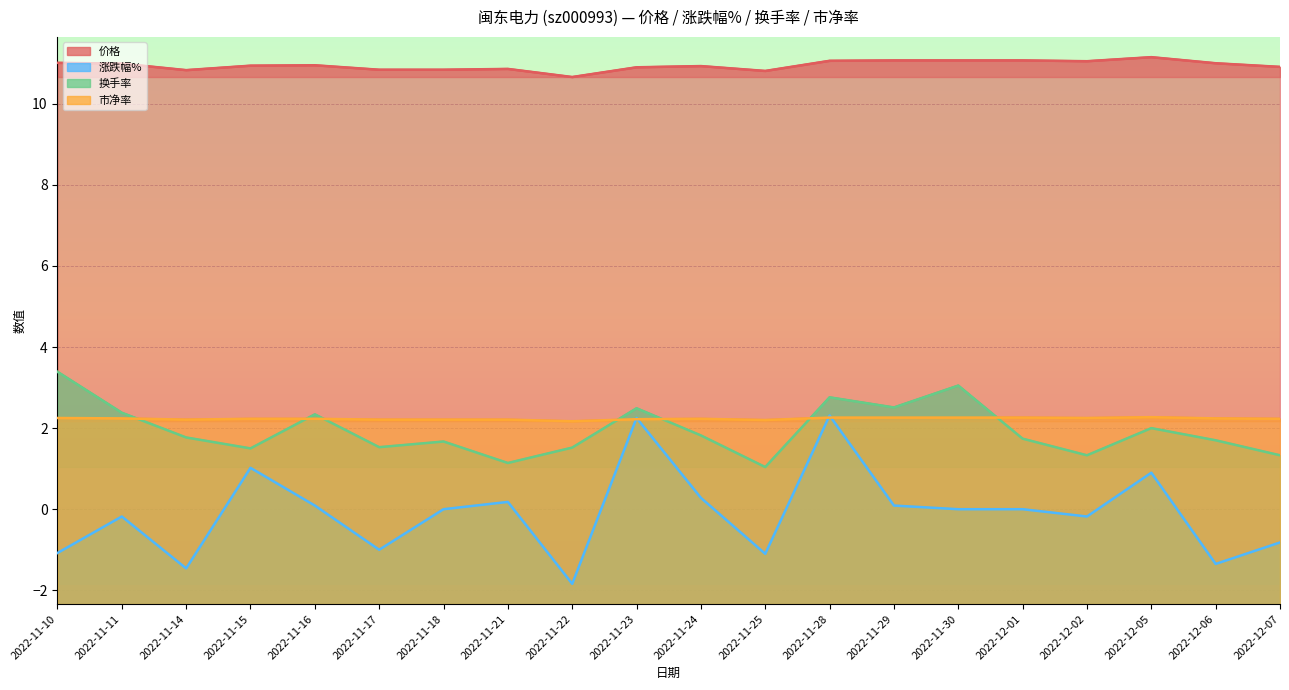

What is the total value across all series at 2022-11-14?

13.3